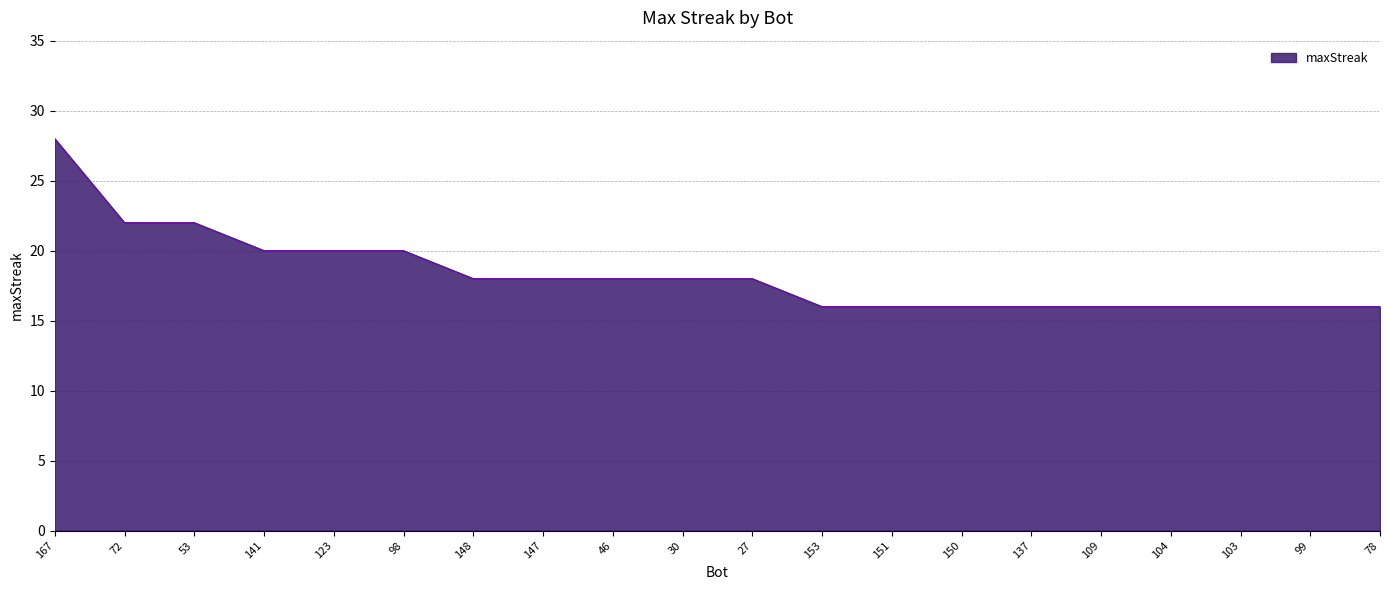

Where does the data first go above 18?

167